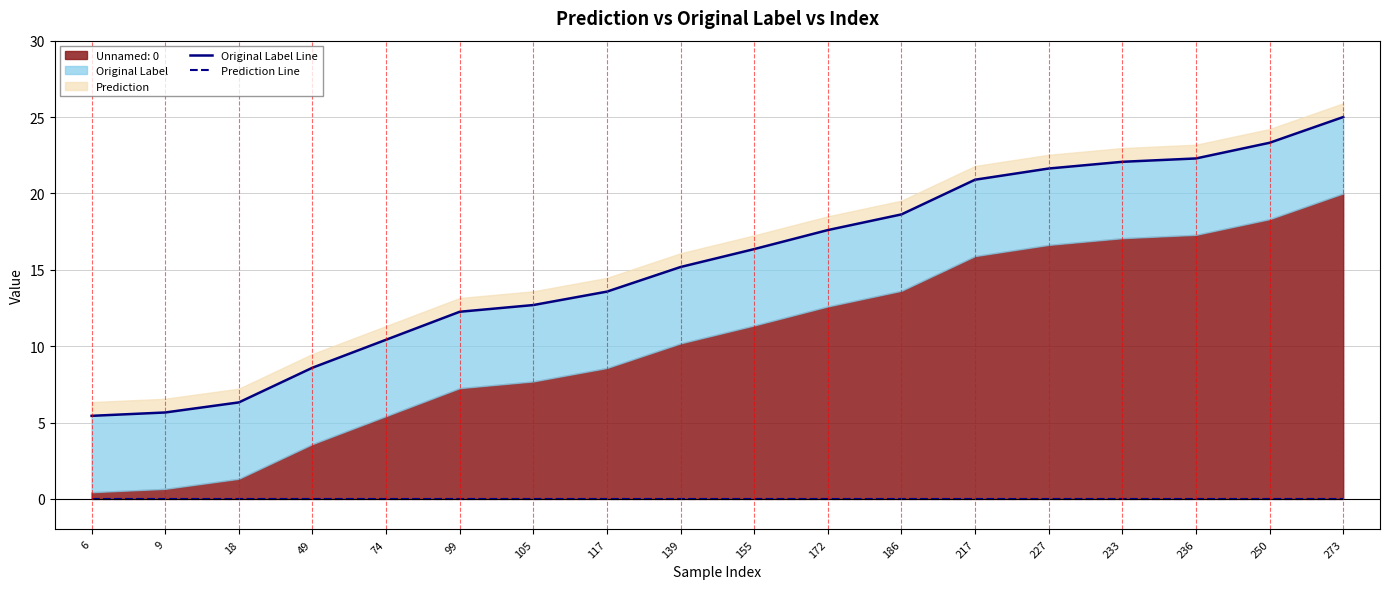

True or false: Original Label Line and Prediction Line cross at least once.

False